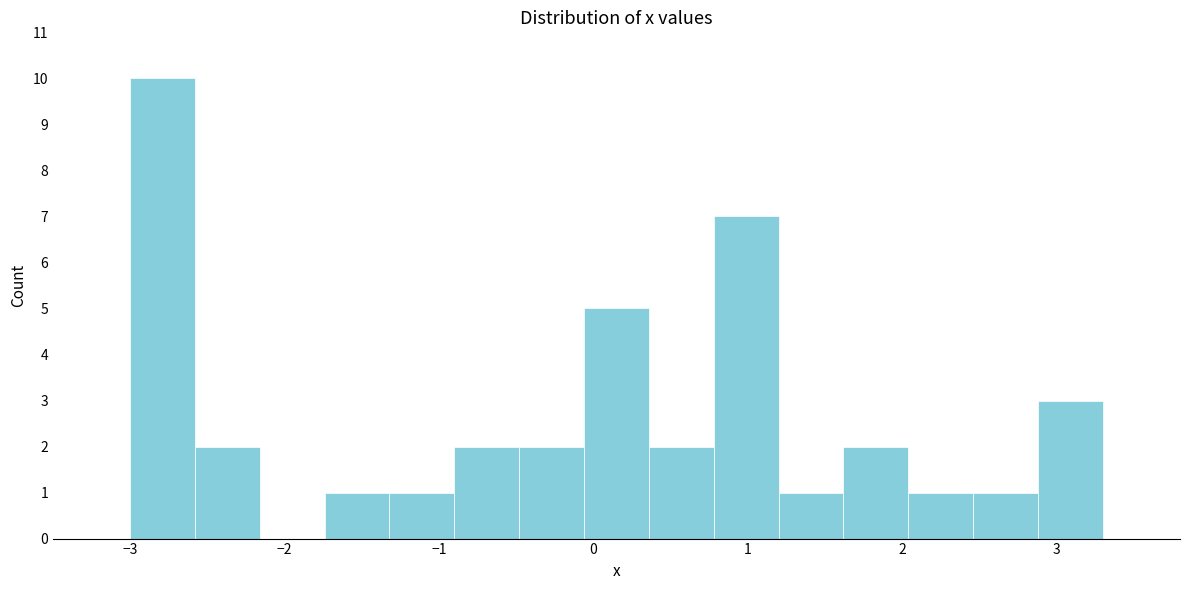

Which range on the x-axis has the tallest bar?

-3.00 to -2.58